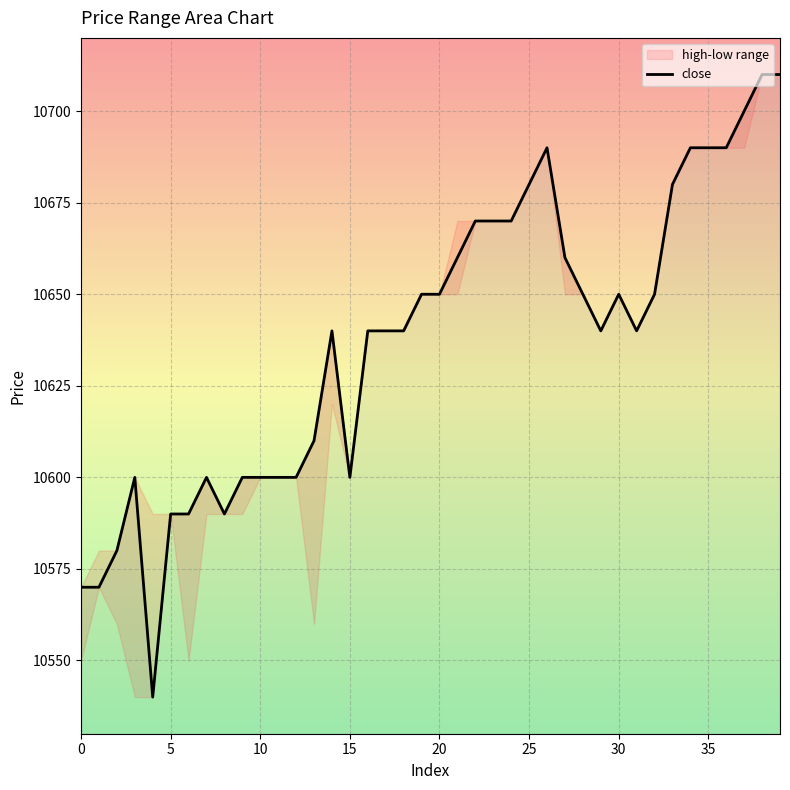

How many lines are shown in the chart?

1